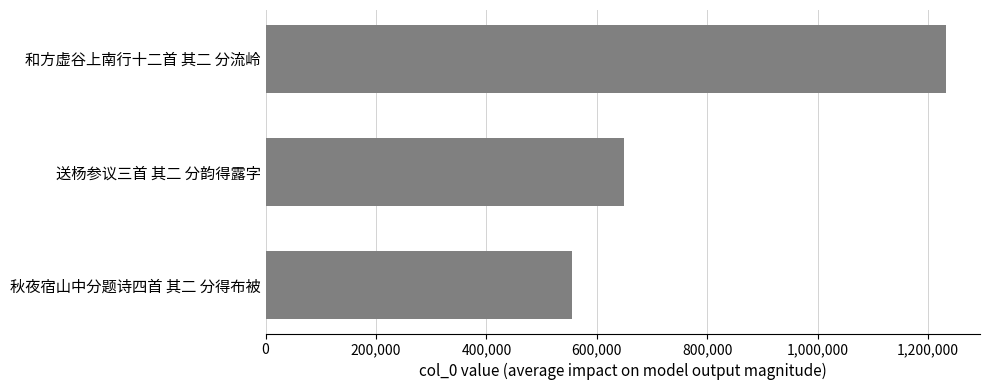

Rank the categories by value from highest to lowest.

和方虚谷上南行十二首 其二 分流岭, 送杨参议三首 其二 分韵得露字, 秋夜宿山中分题诗四首 其二 分得布被